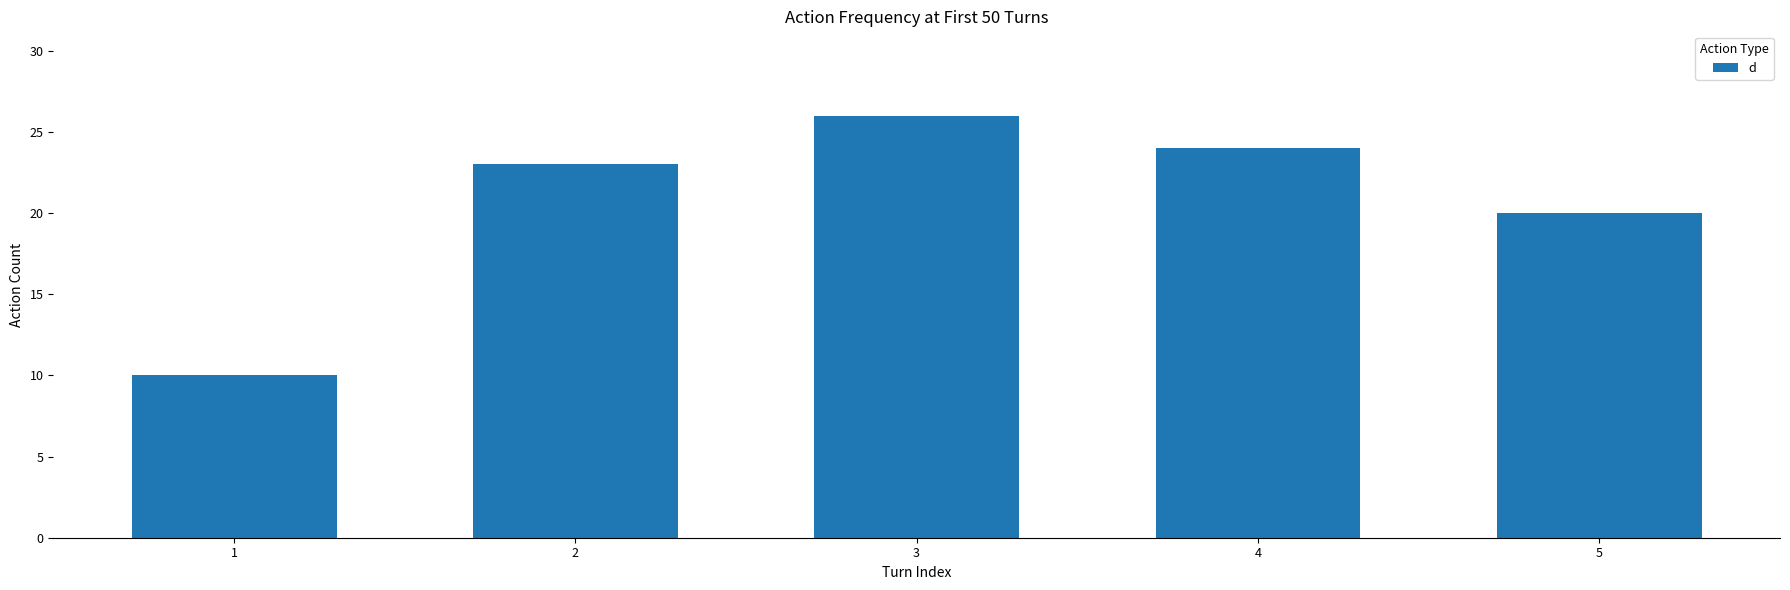

Reading right to left, transcribe all the data shown in this chart.

20	24	26	23	10